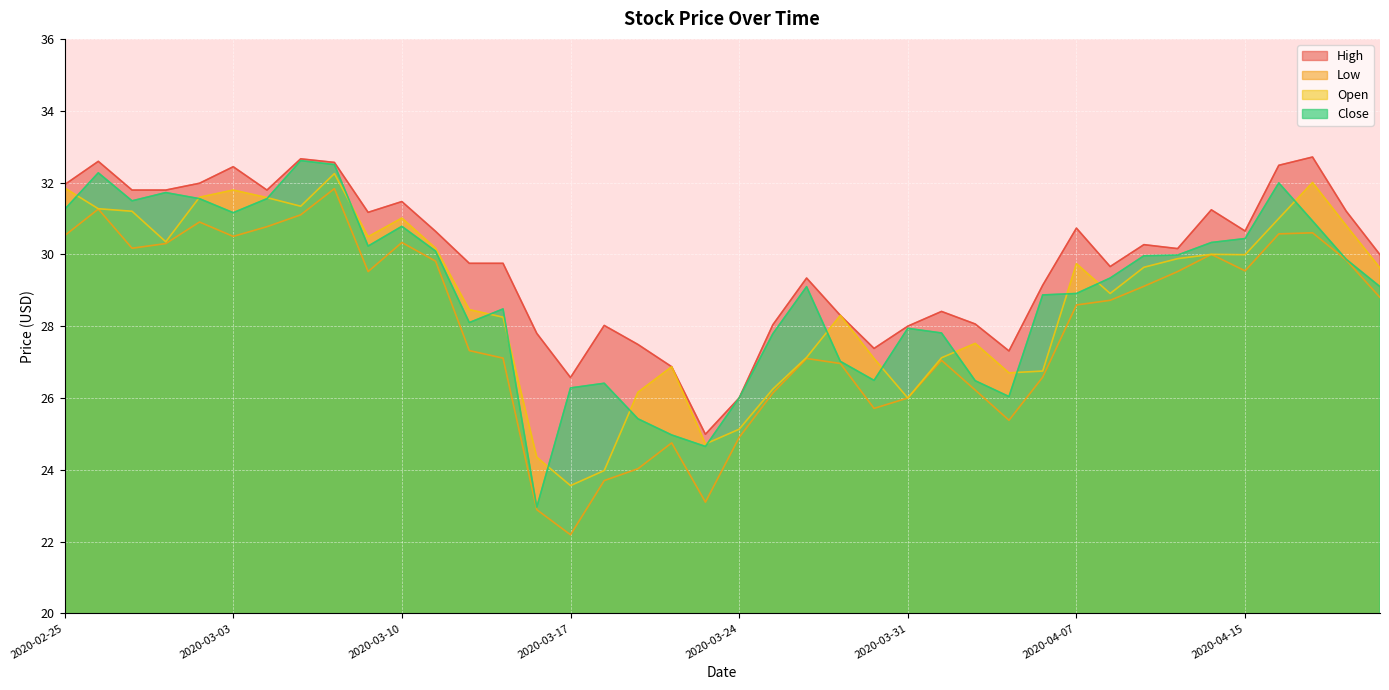

How many data points does each series have?

40